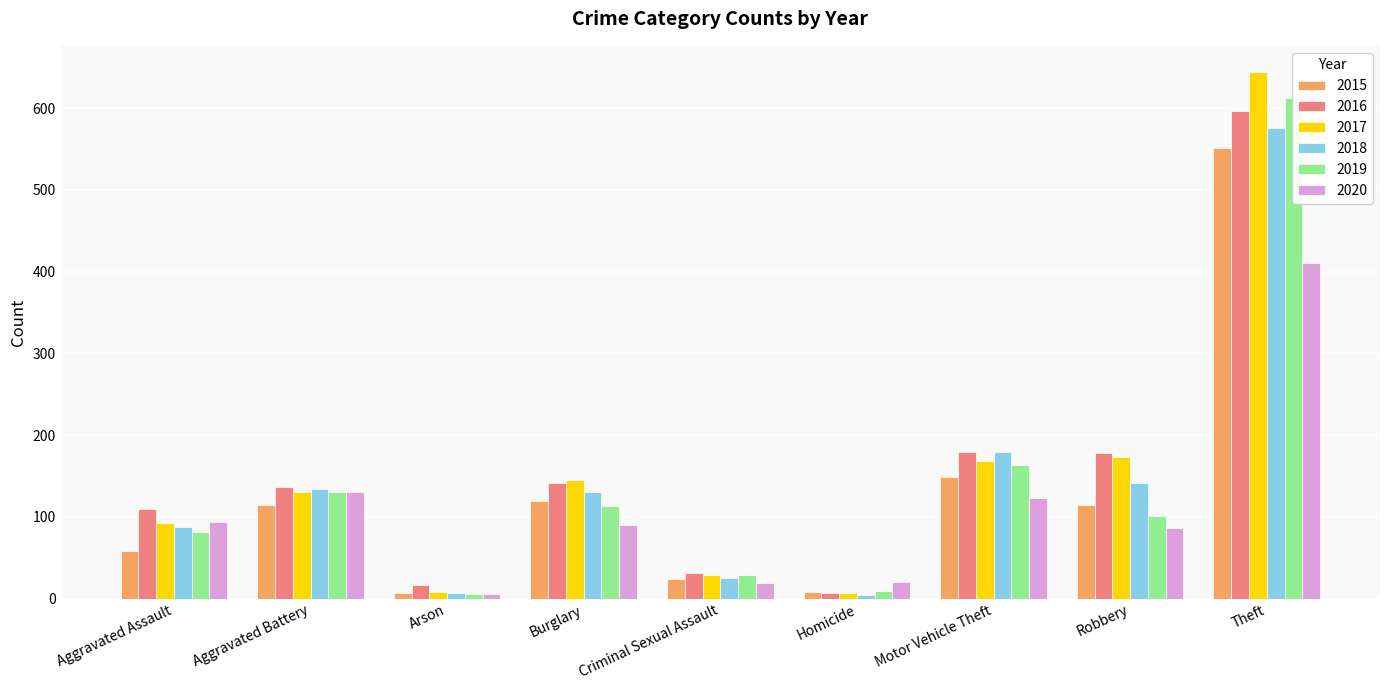

What is the greatest value displayed?

644